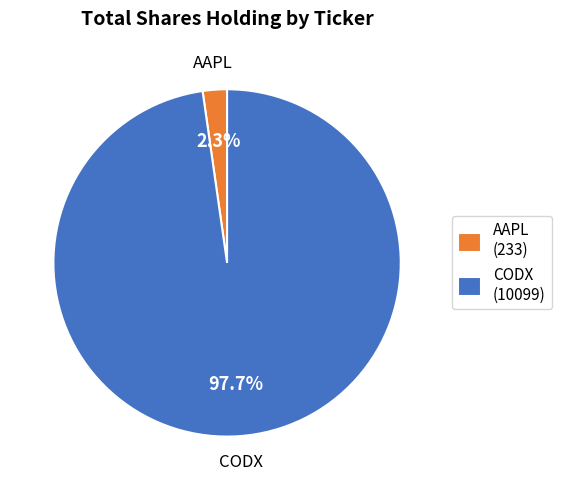

Rank the categories by value from highest to lowest.

CODX (10099), AAPL (233)